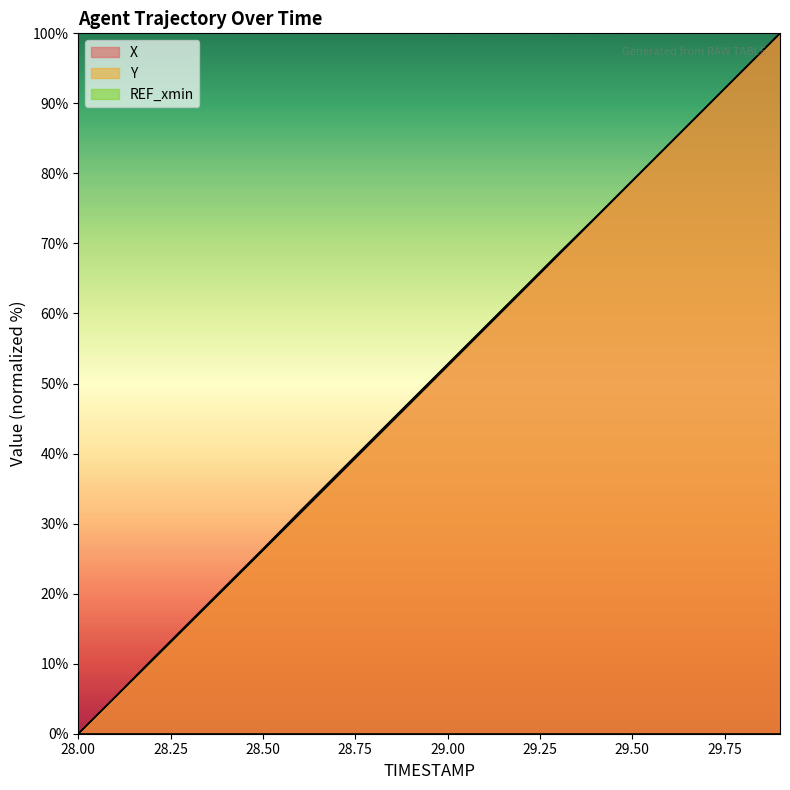

The value of Y at 28.6 is 31.4. True or false?

True